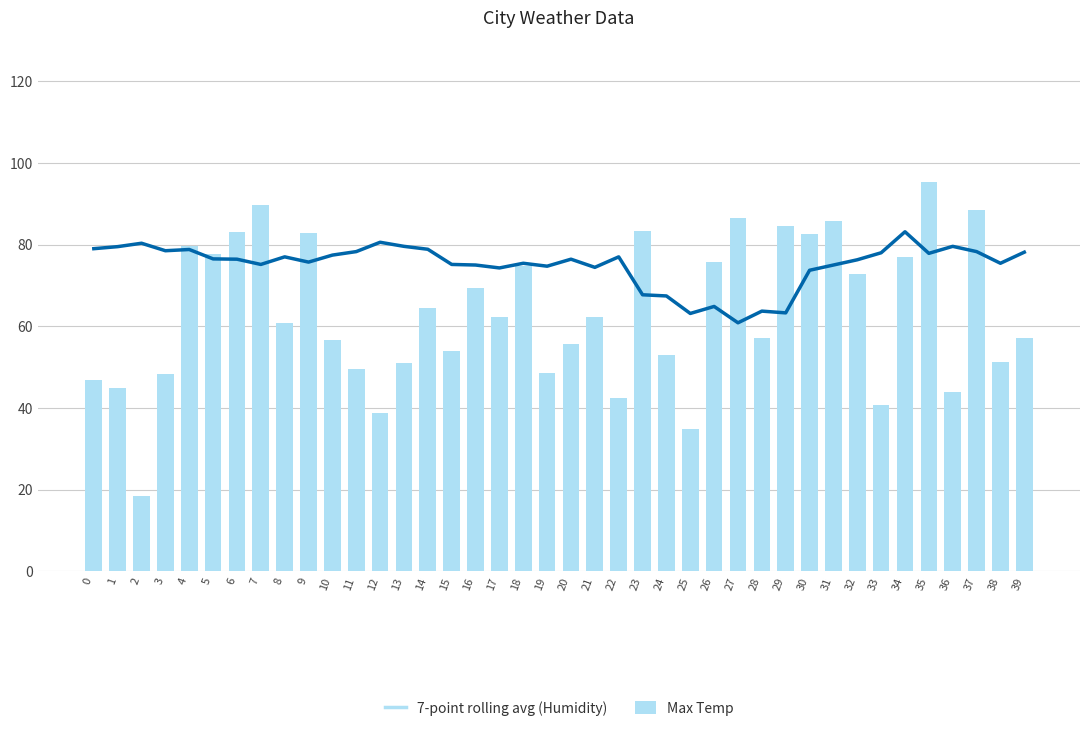

Which series has the largest total across all categories?

7-point rolling avg (Humidity)